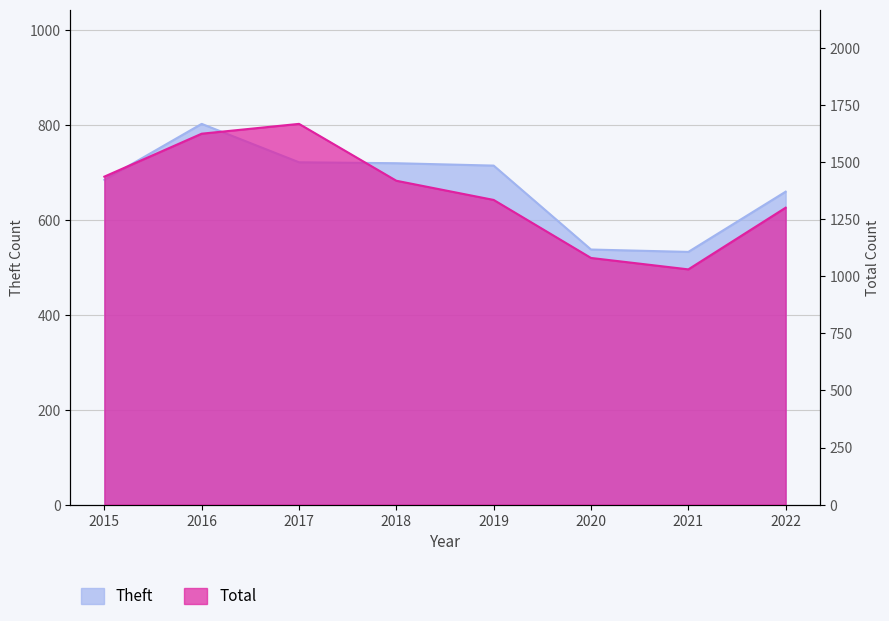

What is the minimum value for Theft?

533